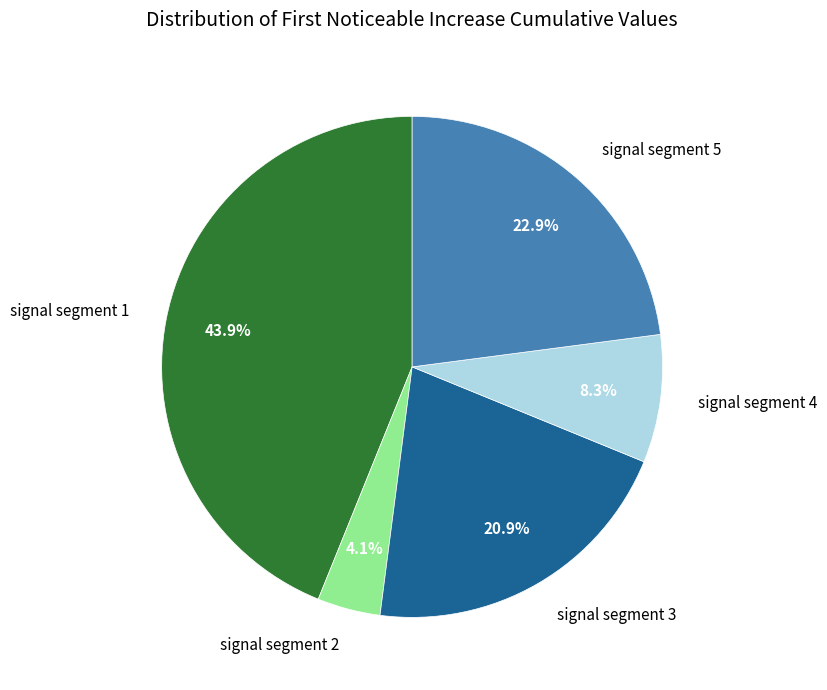

To the nearest percent, what is the average slice percentage?

20%